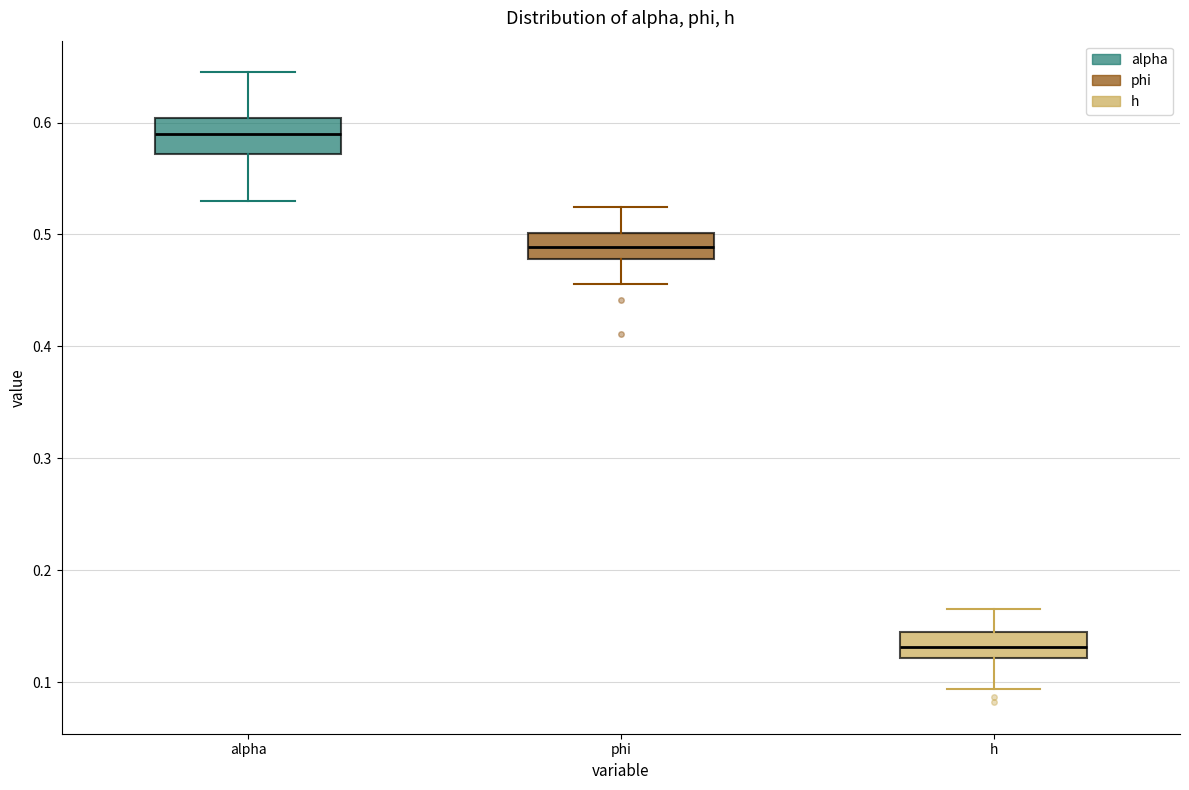

Reading left to right, read every box against the y-axis: the position of its median line, the range the box covers, and the ends of its whiskers. The values are not printed on the chart, so give them approximately, as read against the axis.

alpha: median 0.59, box 0.57 to 0.60, whiskers 0.53 to 0.64
phi: median 0.49, box 0.48 to 0.50, whiskers 0.46 to 0.52
h: median 0.13, box 0.12 to 0.14, whiskers 0.09 to 0.17